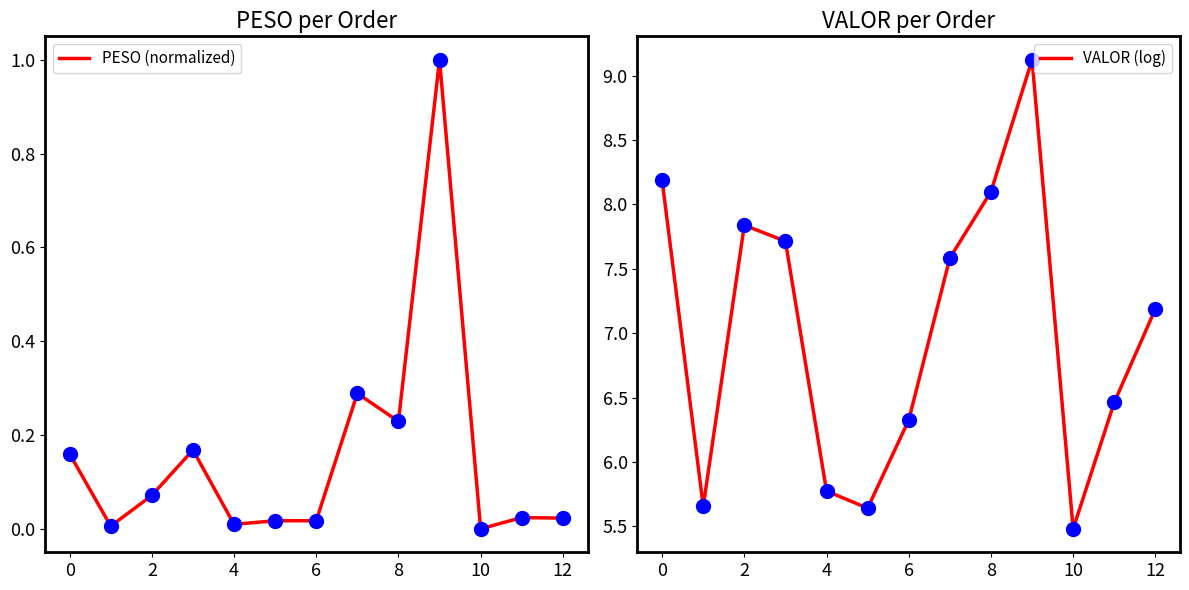

Which series contains the lowest Y value?

PESO (normalized)